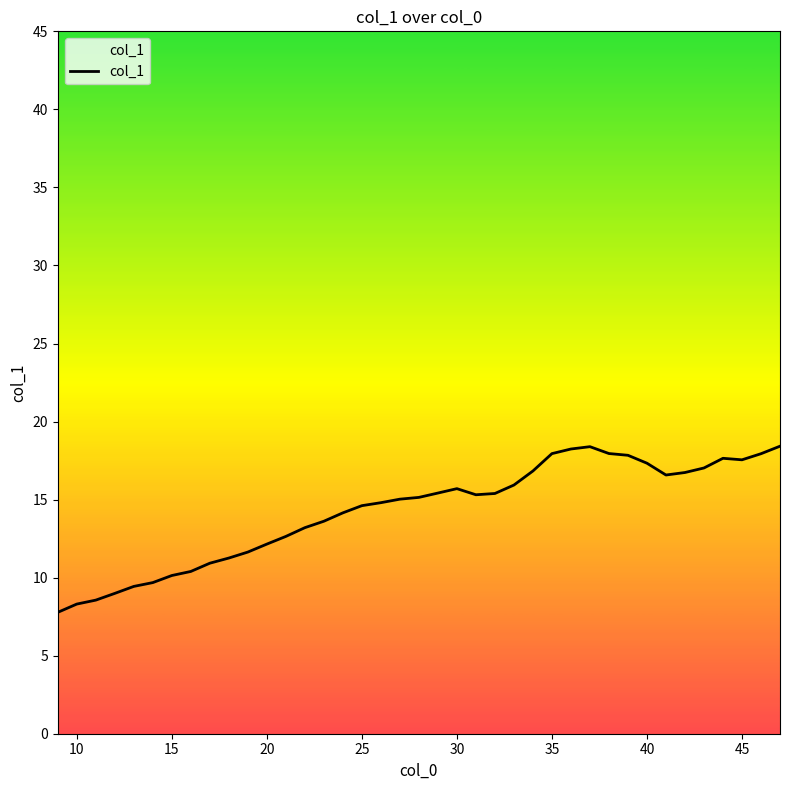

What is the maximum value shown in the chart?

18.4